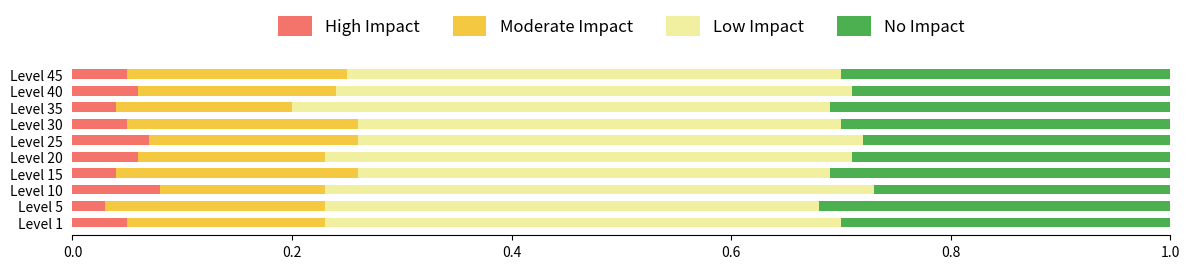

What is the total value across all series at Level 15?

1.0